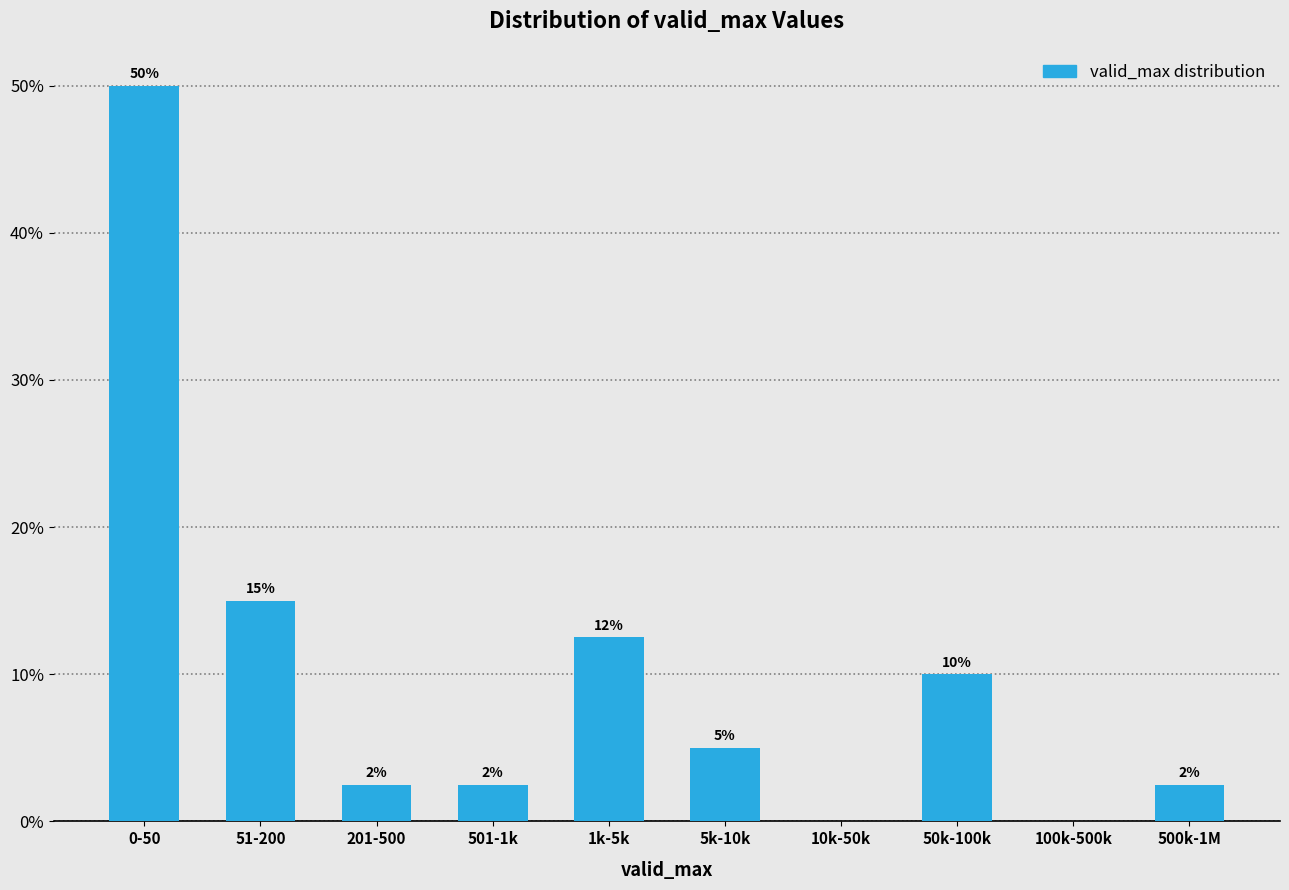

What is the change in value from 10k-50k to 50k-100k?

+10.0